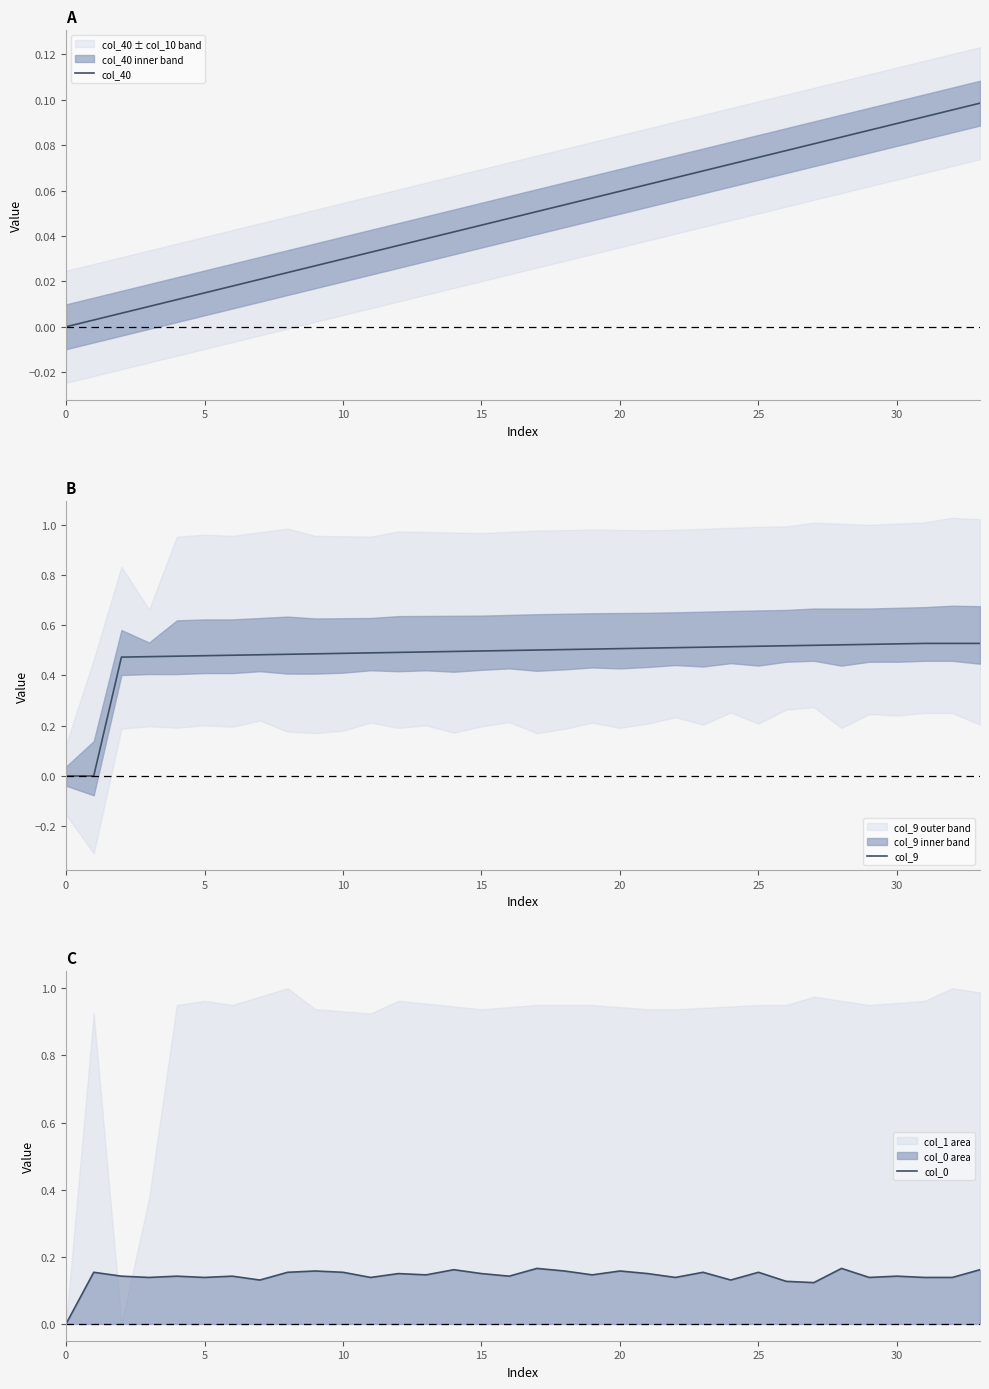

True or false: col_0 and col_40 intersect in this chart.

False